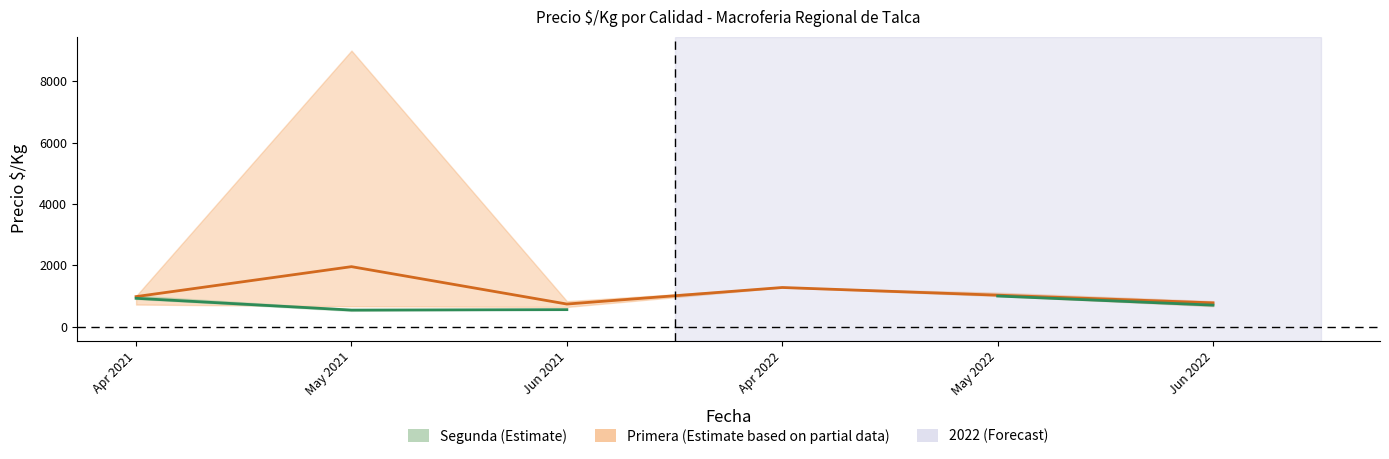

At which category does Segunda reach its first local valley?

May 2021